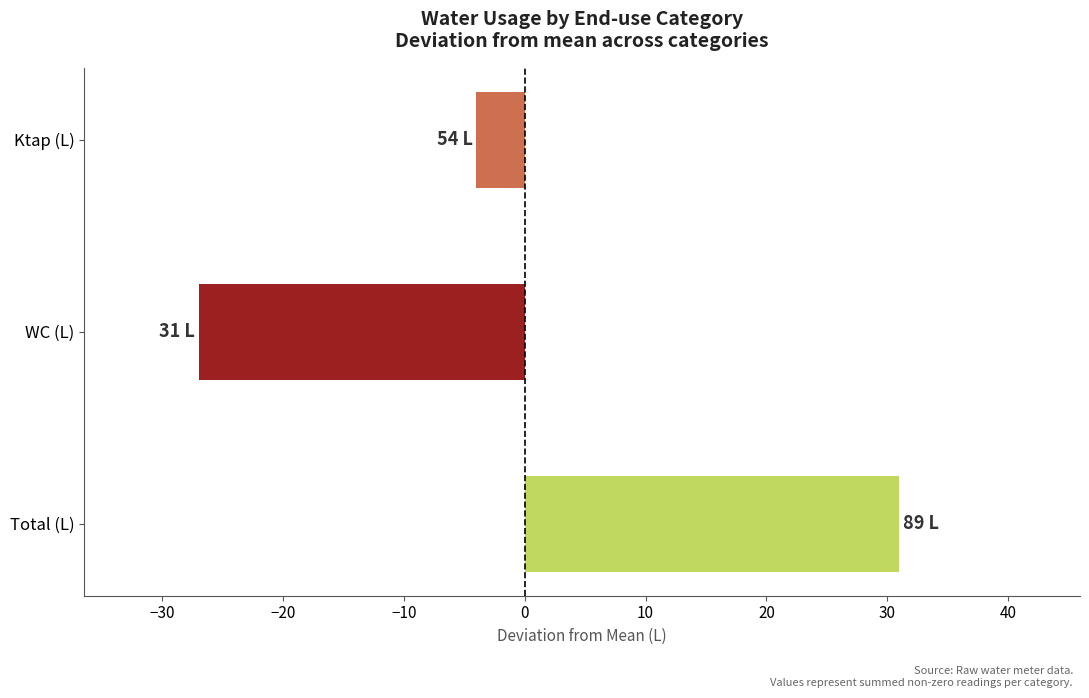

True or false: the data shows -27 at WC (L).

True